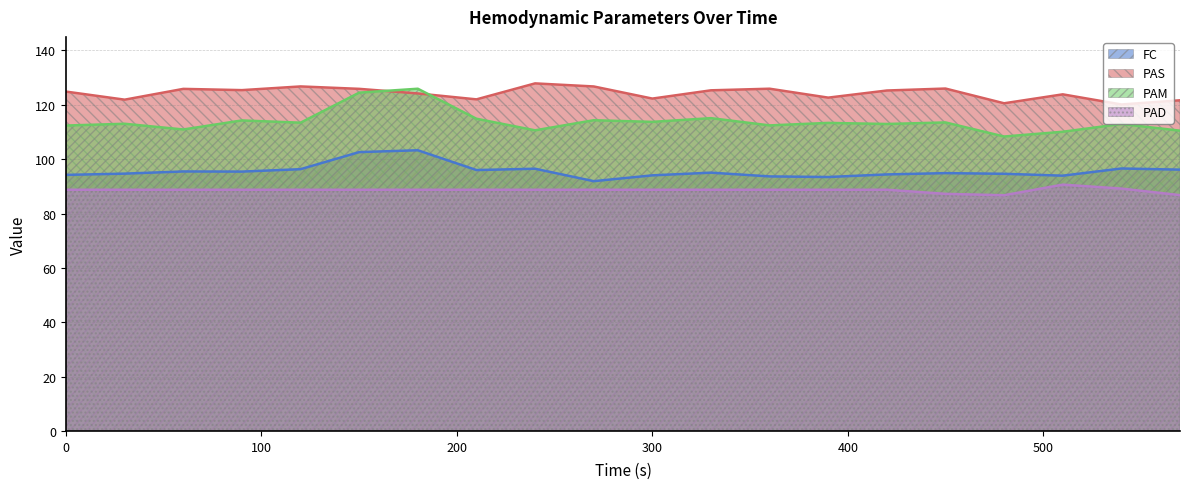

In FC, how many points are higher than both neighbors (excluding endpoints)?

6